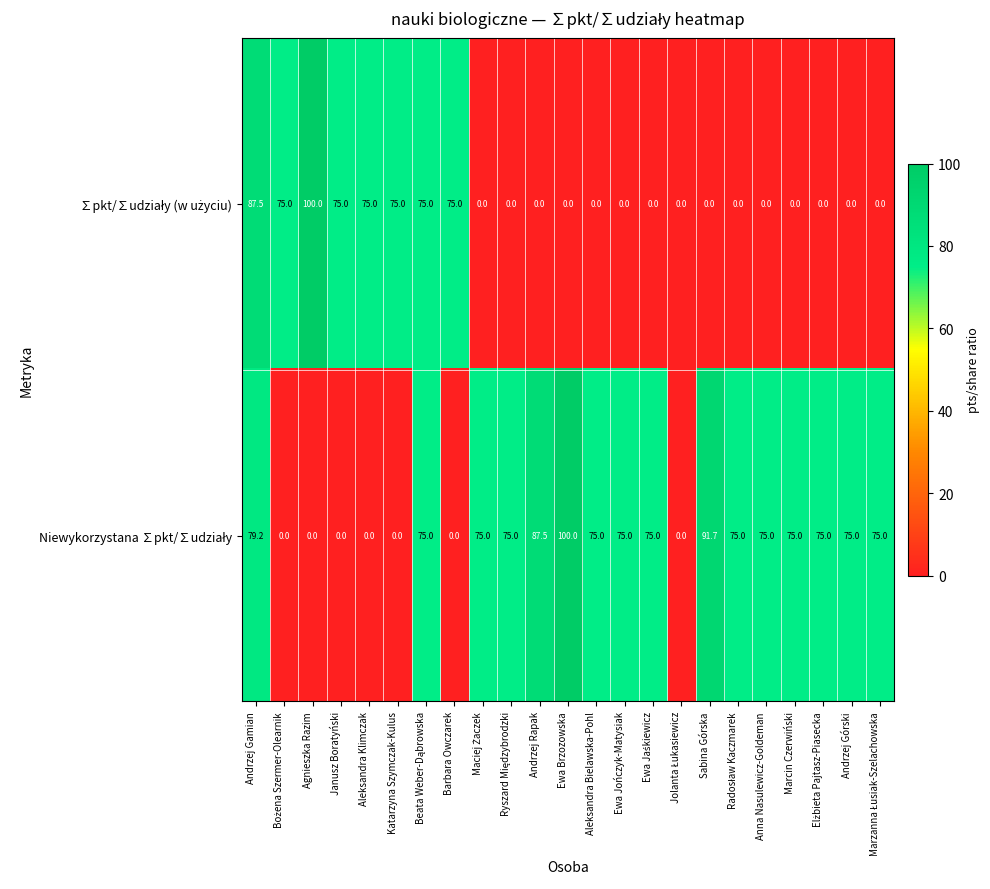

What is the maximum value shown in the chart?

100.0